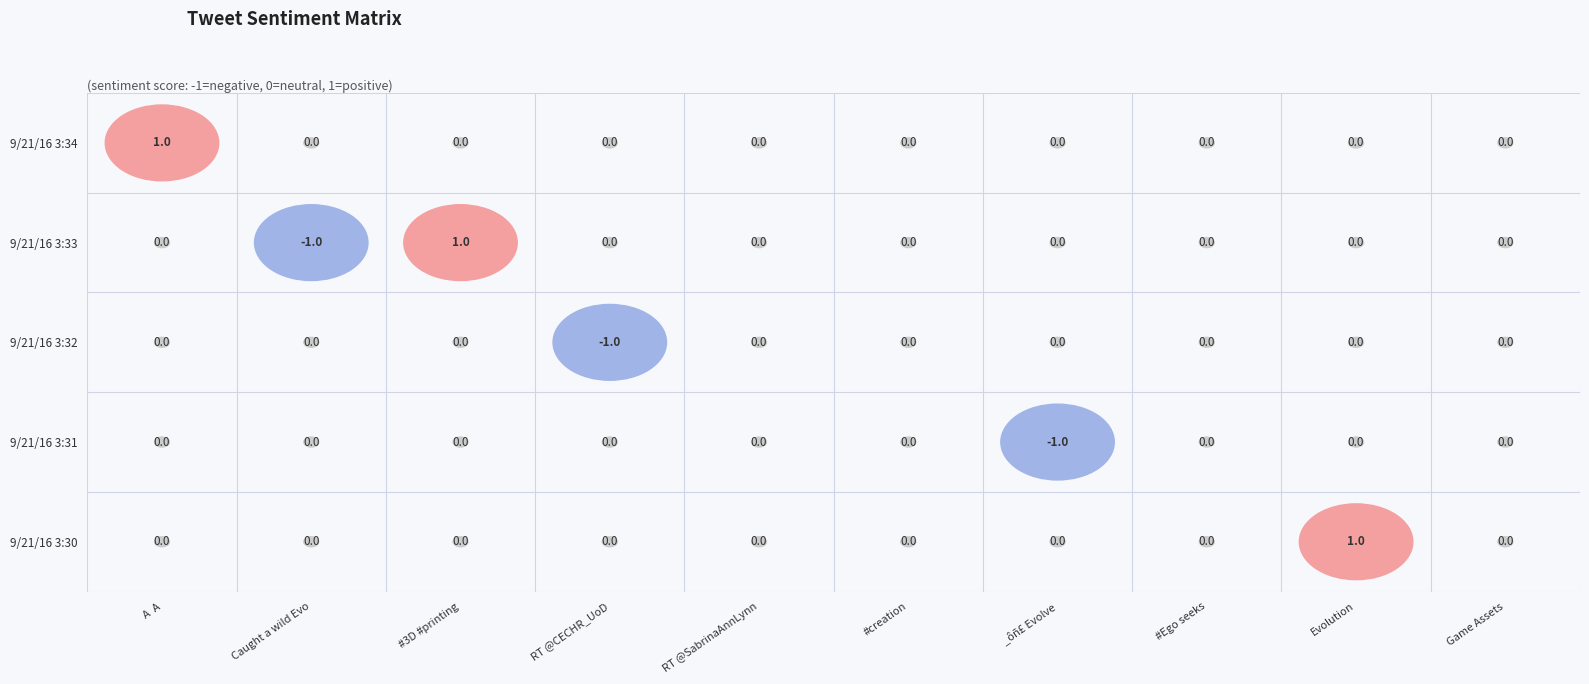

Reading left to right, what are all the values shown in this chart?

A  A: 1	0	0	0	0
Caught a wild Evo: 0	-1	0	0	0
#3D #printing: 0	1	0	0	0
RT @CECHR_UoD: 0	0	-1	0	0
RT @SabrinaAnnLynn: 0	0	0	0	0
#creation: 0	0	0	0	0
#Ego seeks: 0	0	0	0	0
Evolution: 0	0	0	0	1
Game Assets: 0	0	0	0	0
_ôñ£ Evolve: 0	0	0	-1	0